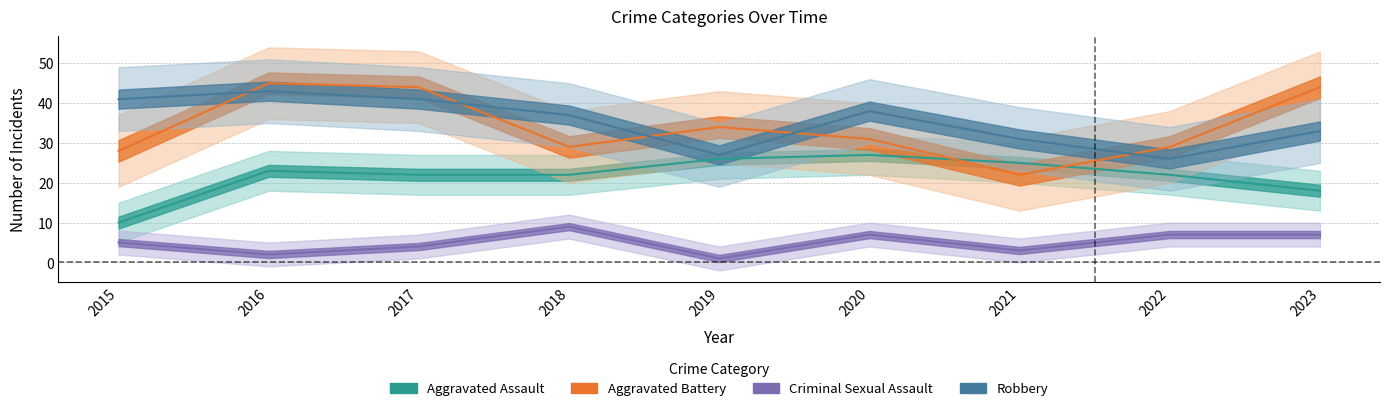

What is the difference between the Criminal Sexual Assault values at 2023 and 2015?

2